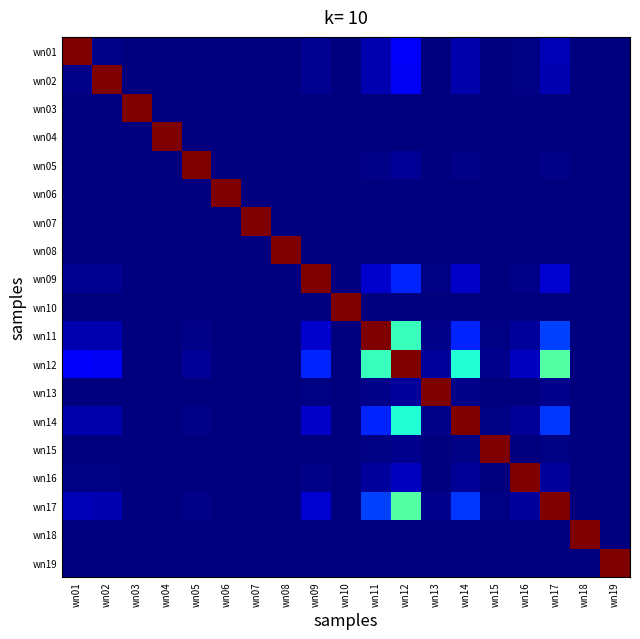

Rank the series by their maximum value, from highest to lowest.

wn01, wn02, wn03, wn04, wn05, wn06, wn07, wn08, wn09, wn10, wn11, wn12, wn13, wn14, wn15, wn16, wn17, wn18, wn19